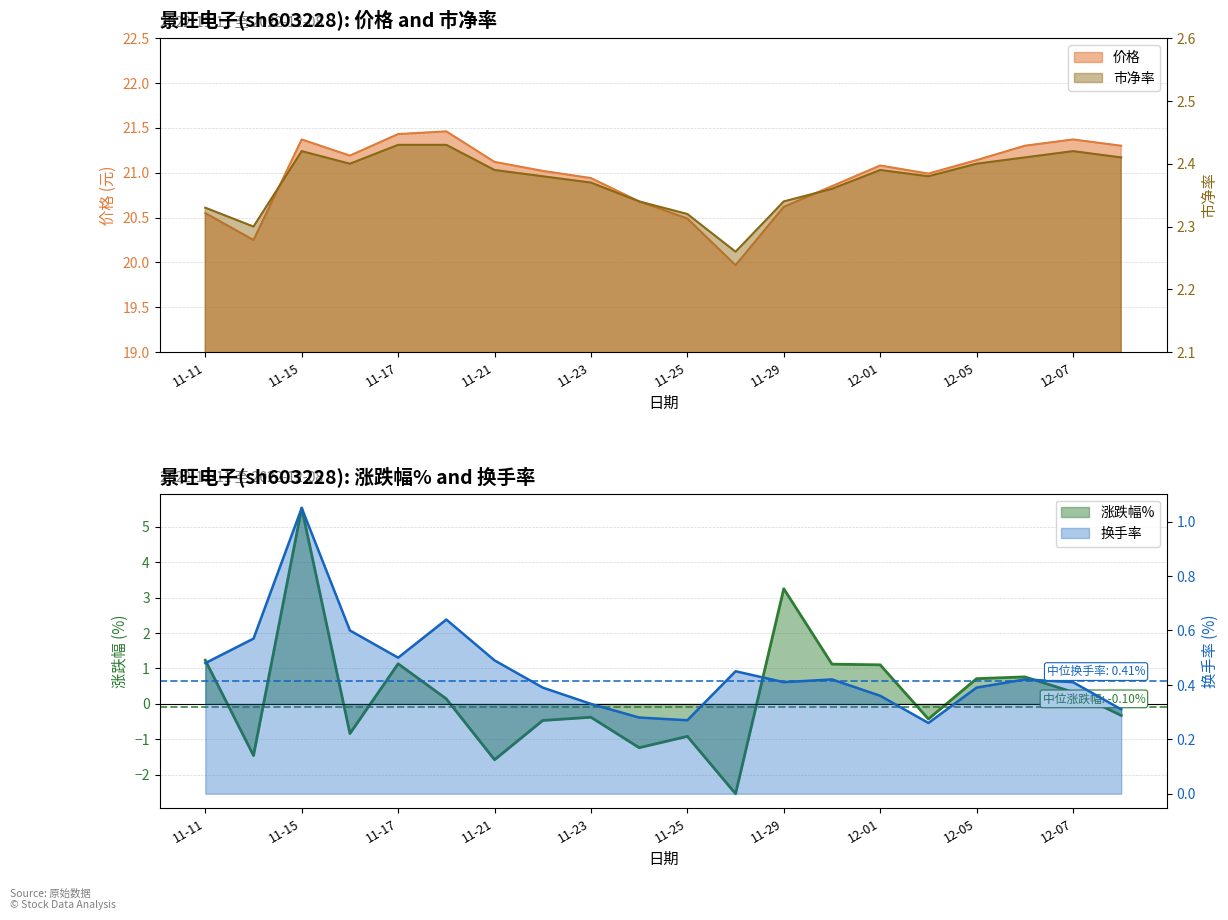

Between 11-23 and 11-25, which series saw the biggest shift?

涨跌幅%